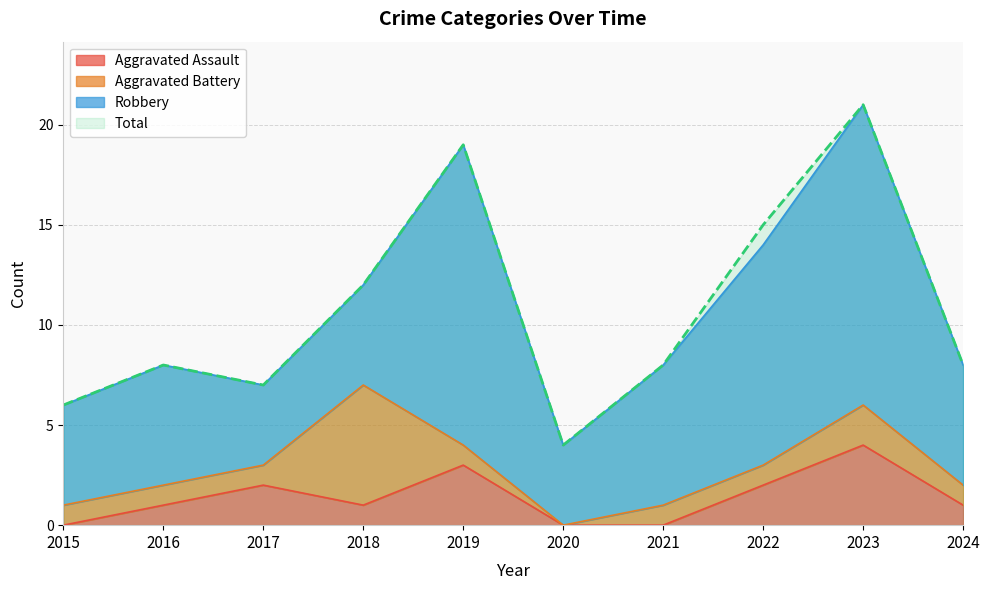

The value of Total at 2017 is 7. True or false?

True